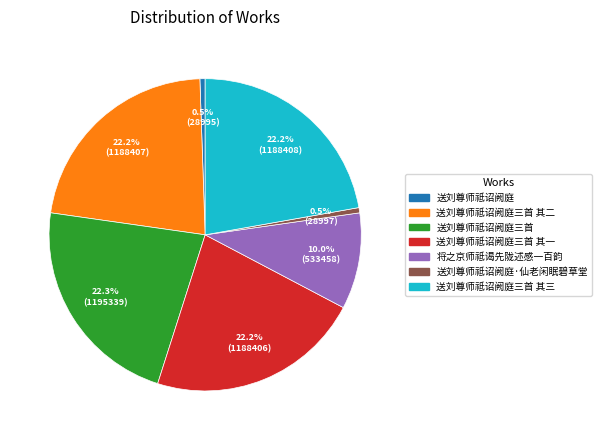

Is there a majority slice in this chart?

No